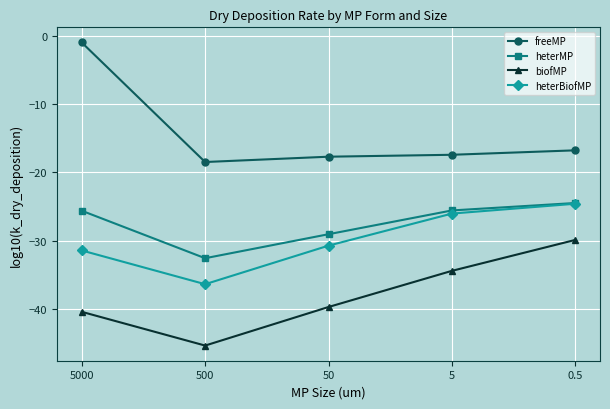

What is the spread (max minus min) of values at 50?

22.0